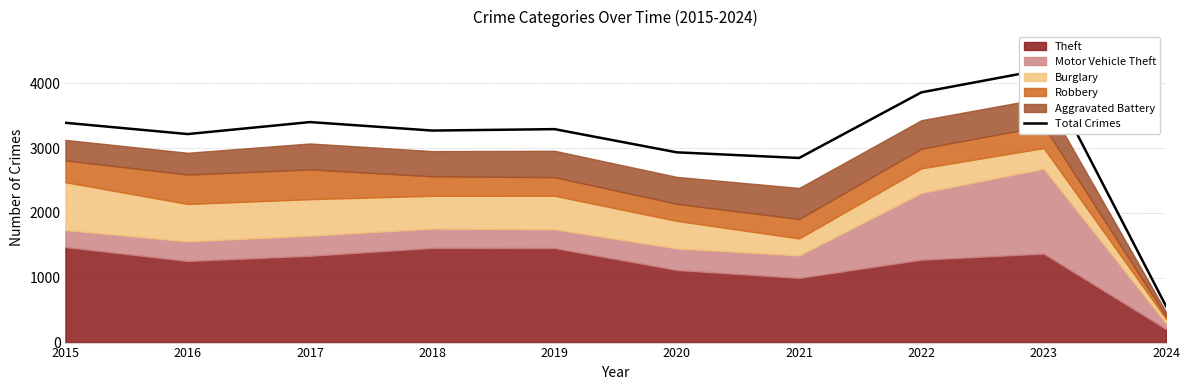

What is the change in value from 2016 to 2022?

+644